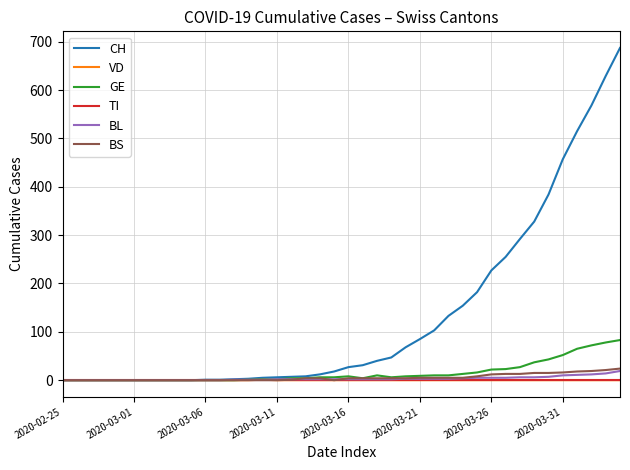

Which series has the widest spread of values?

CH